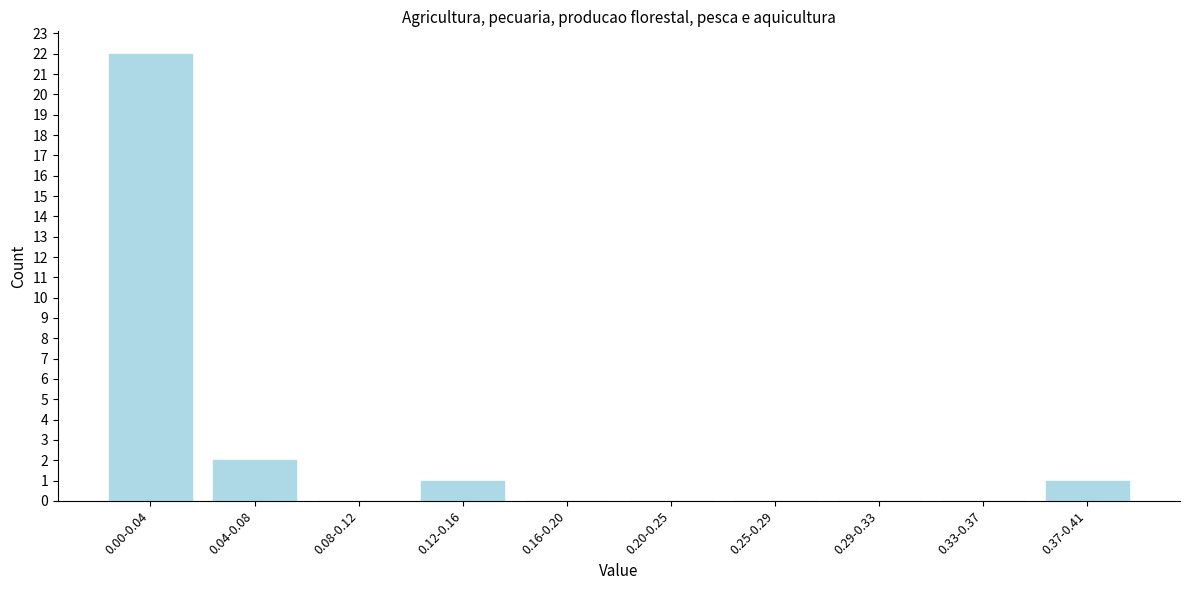

Reading right to left, list all the values displayed in this chart.

0.37-0.41=1	0.33-0.37=0	0.29-0.33=0	0.25-0.29=0	0.20-0.25=0	0.16-0.20=0	0.12-0.16=1	0.08-0.12=0	0.04-0.08=2	0.00-0.04=22